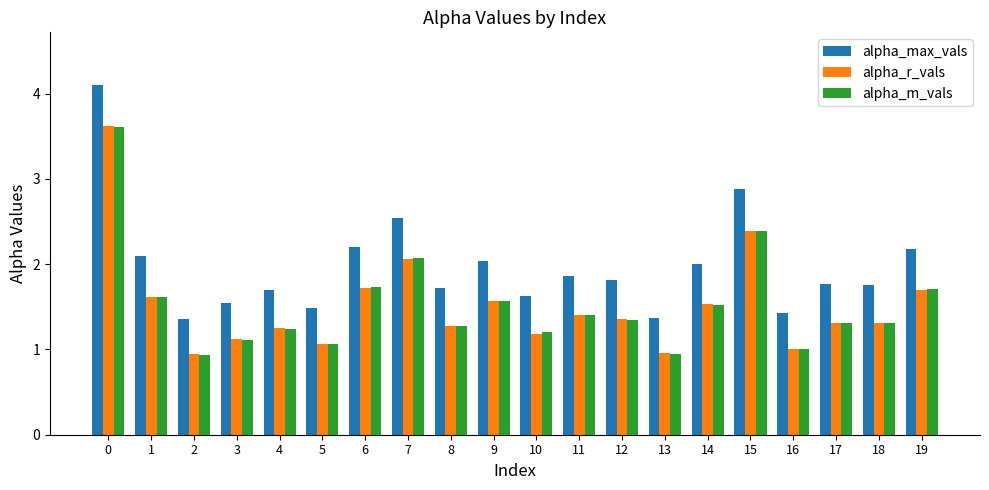

Is the value of alpha_max_vals at 13 greater than the value of alpha_r_vals at 10?

Yes